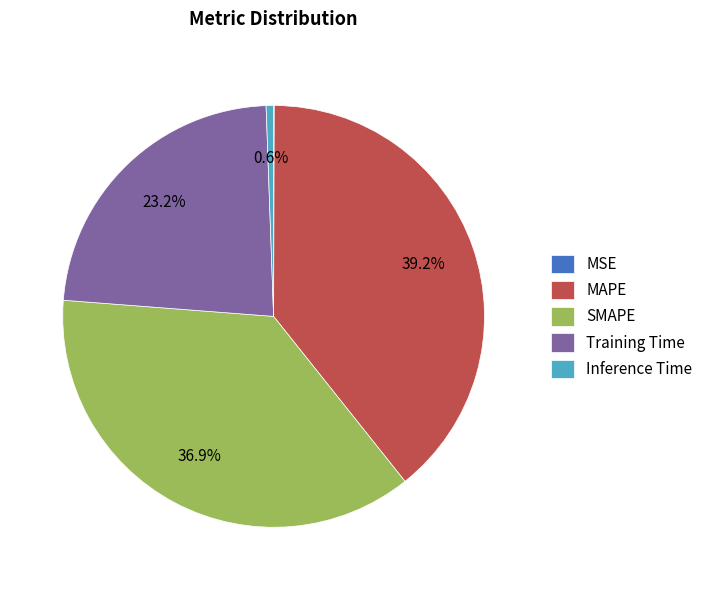

To the nearest percent, what percentage of the pie is MAPE?

39%